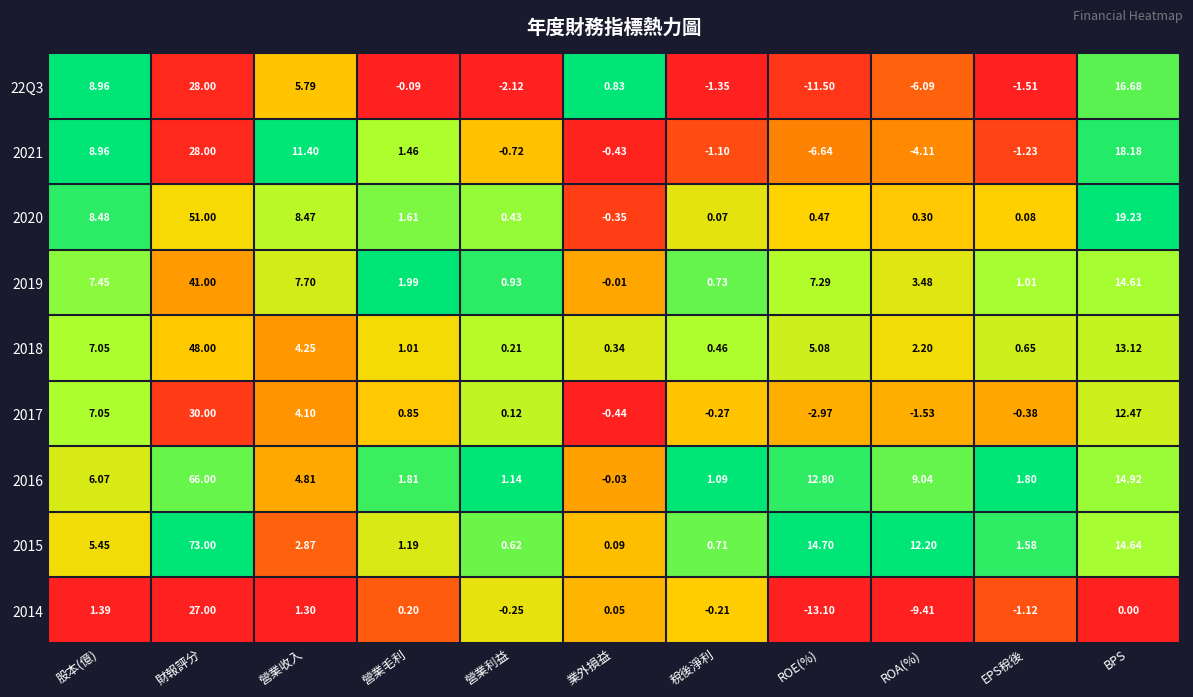

How many data points in 2015 are less than 2?

5